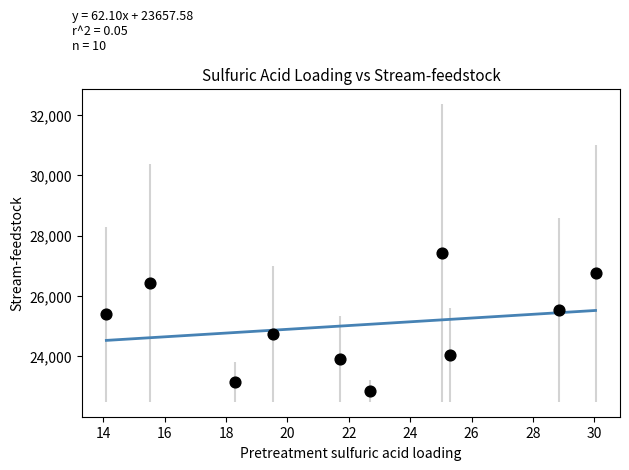

What is the range of Y values (max minus min)?

4565.9